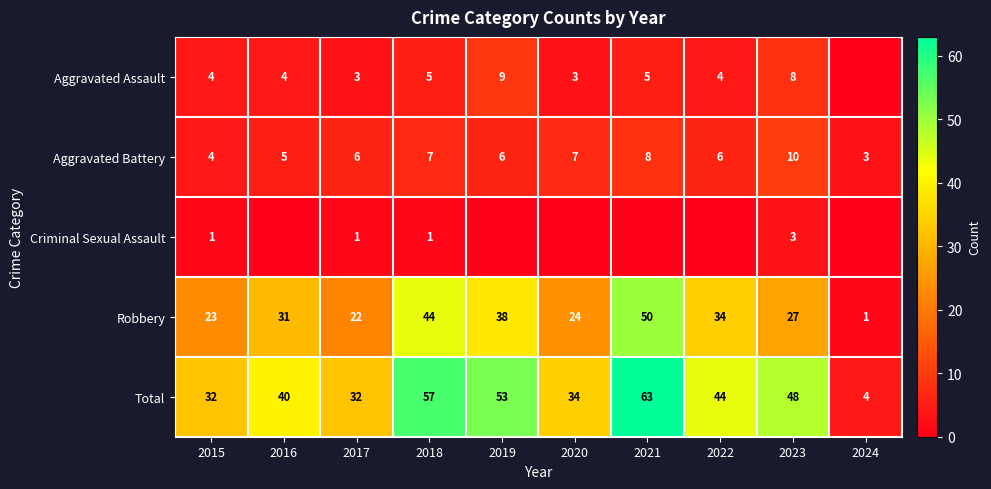

What is the minimum value for Total?

4